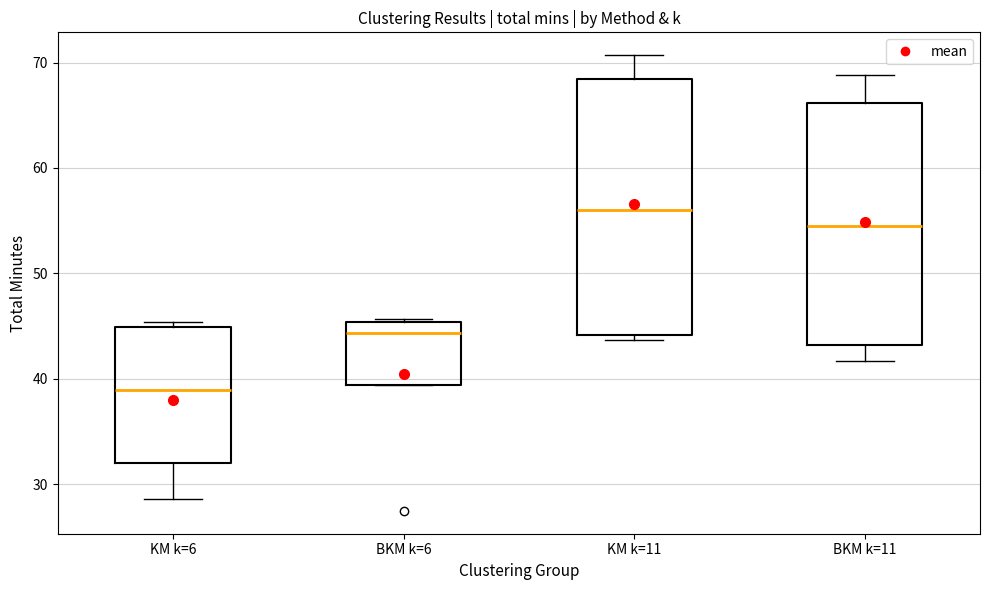

Which box's median line is the highest?

KM k=11